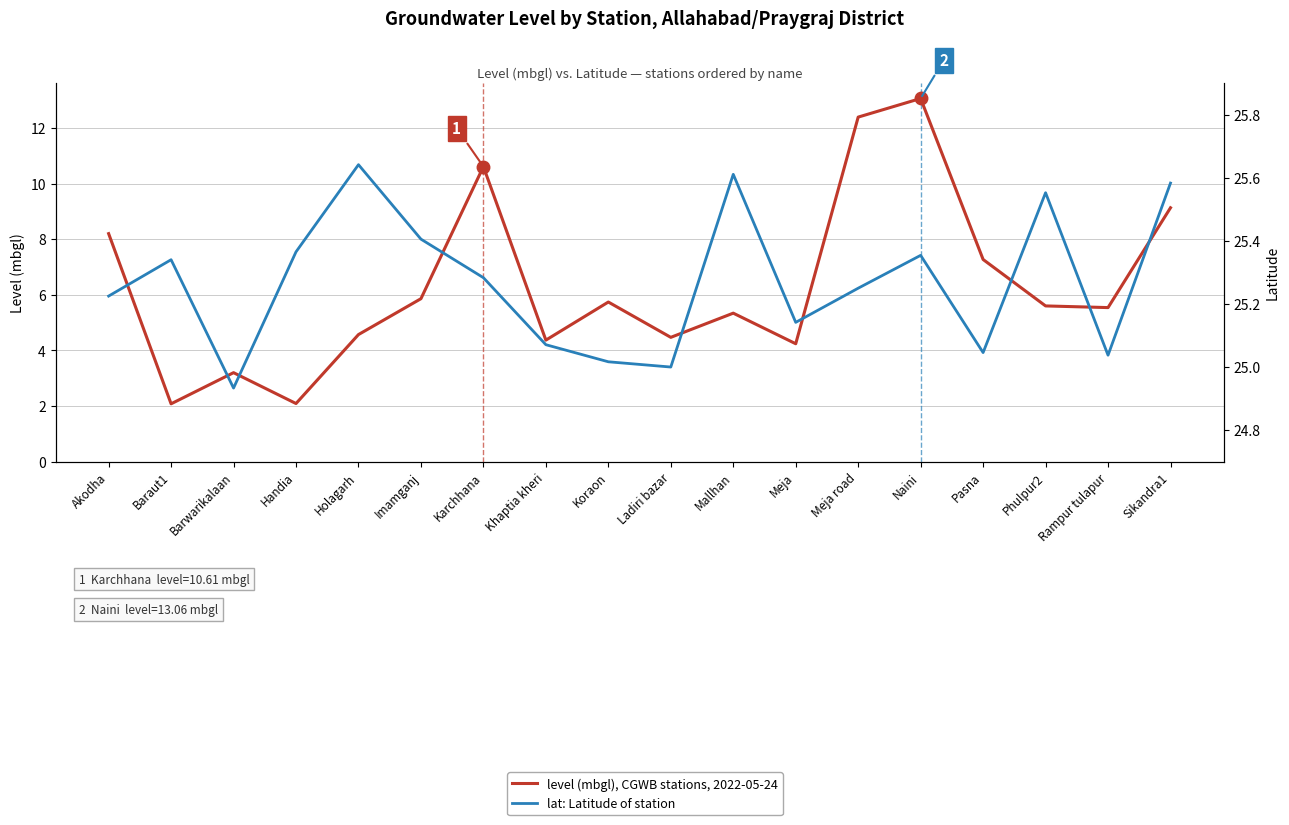

Between Karchhana and Sikandra1, which is larger?

Karchhana